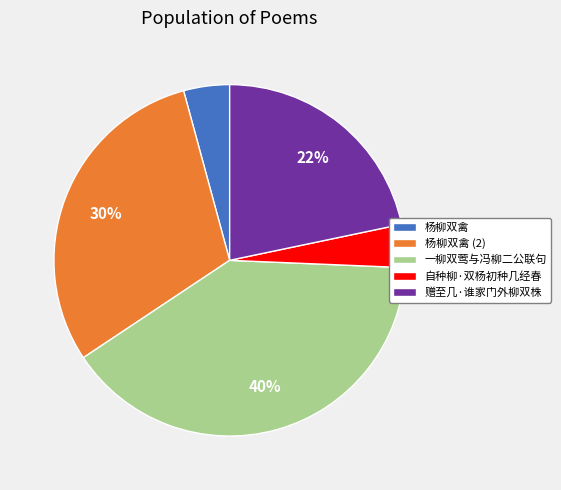

How many segments does this pie chart have?

5